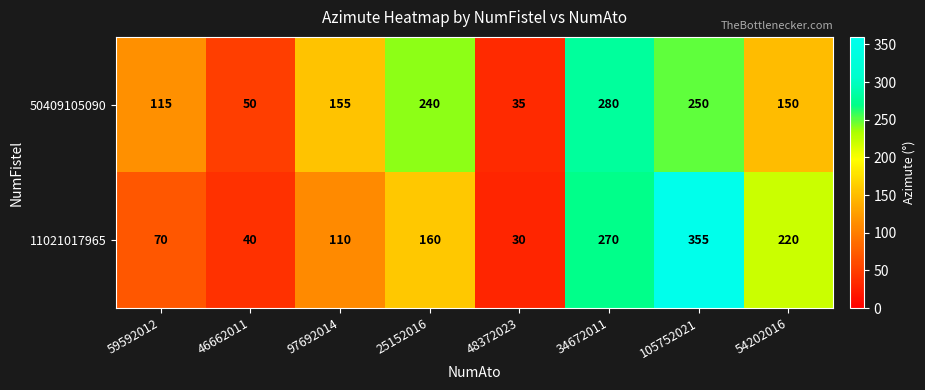

At how many categories does at least one series exceed 68?

6